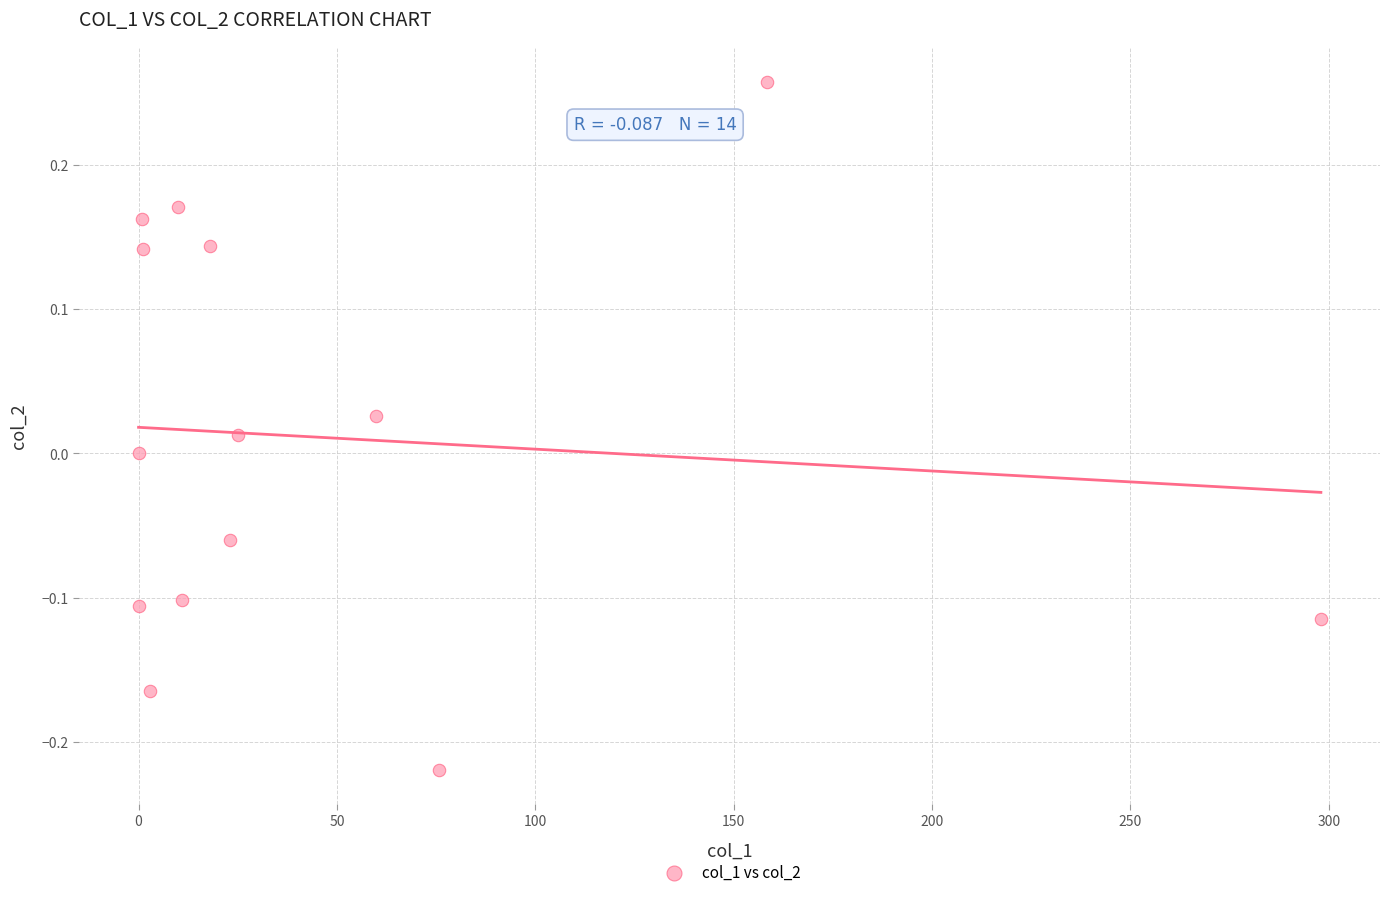

What is the range of X values (max minus min)?

298.0